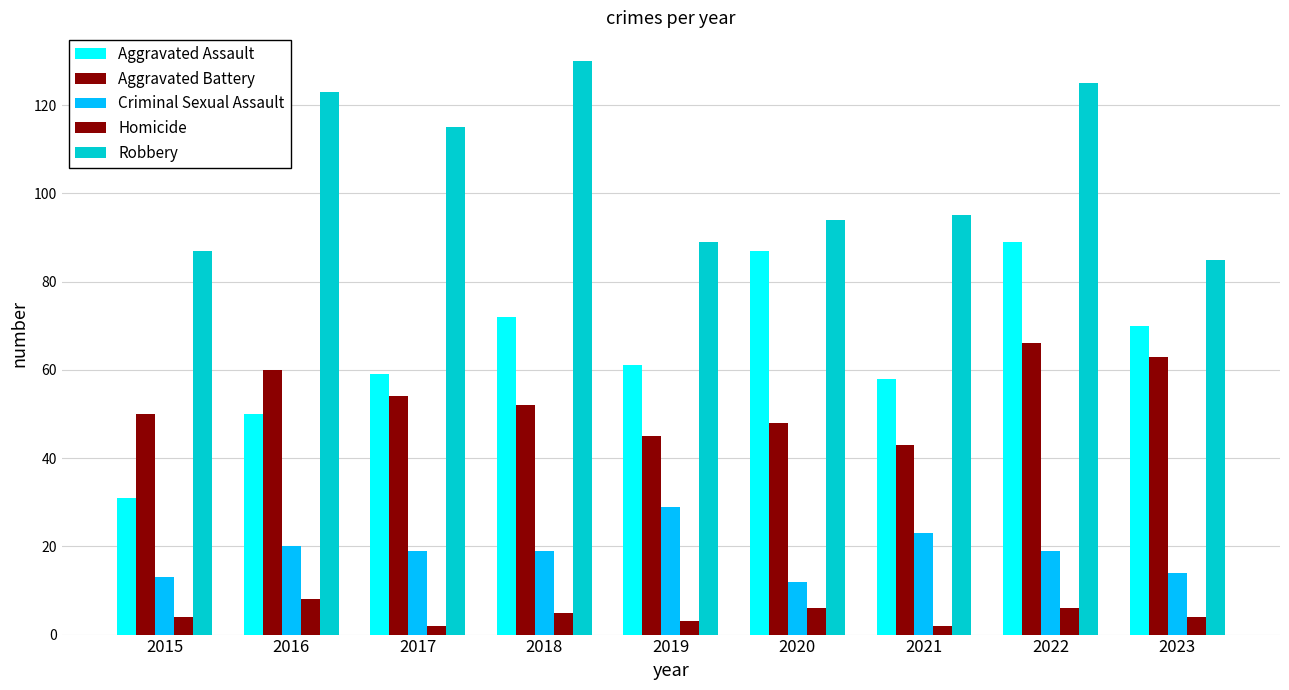

How many data points in Aggravated Assault are less than 61?

4